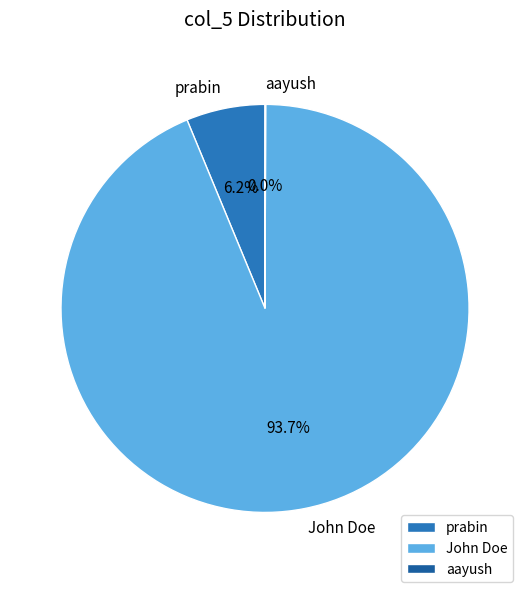

Does prabin account for over 50% of the chart?

No